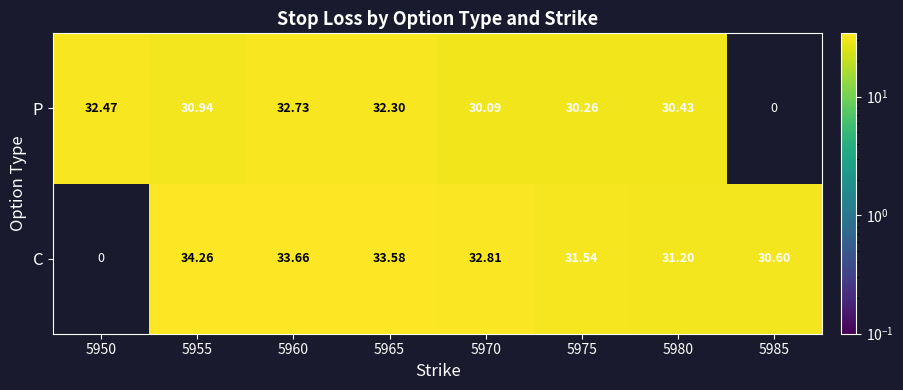

Rank the series at 5960 from lowest to highest value.

P, C